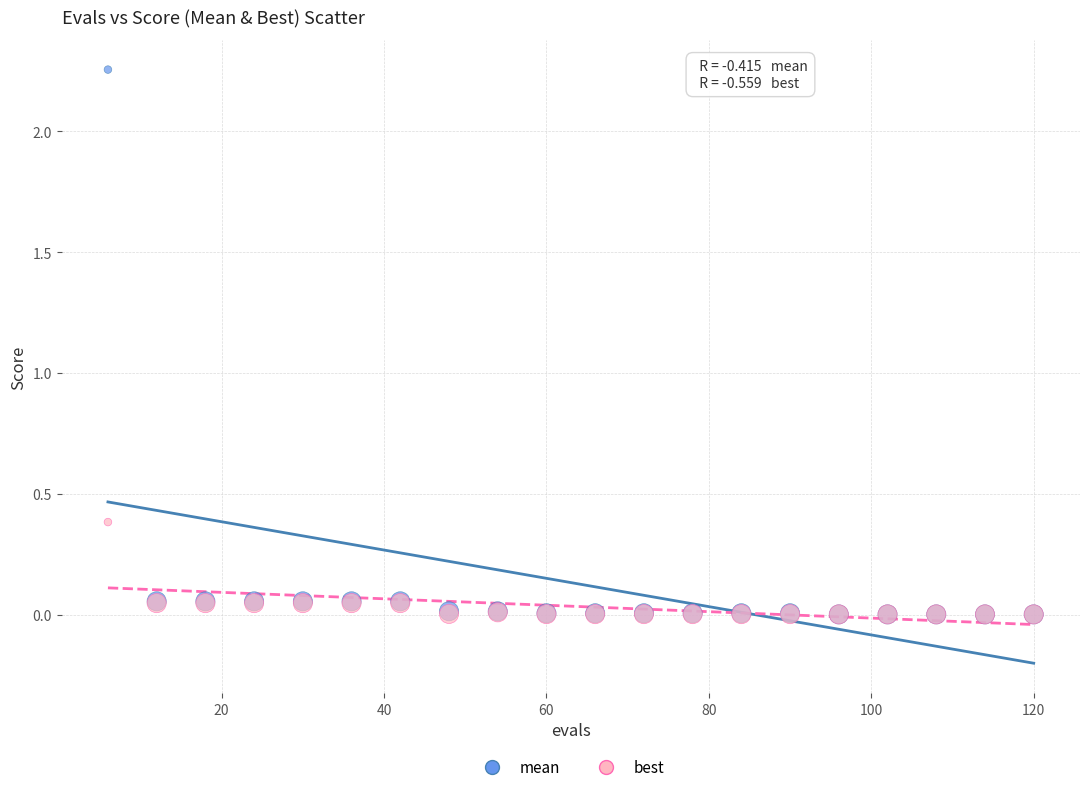

What are all the series names shown in the legend?

mean, best